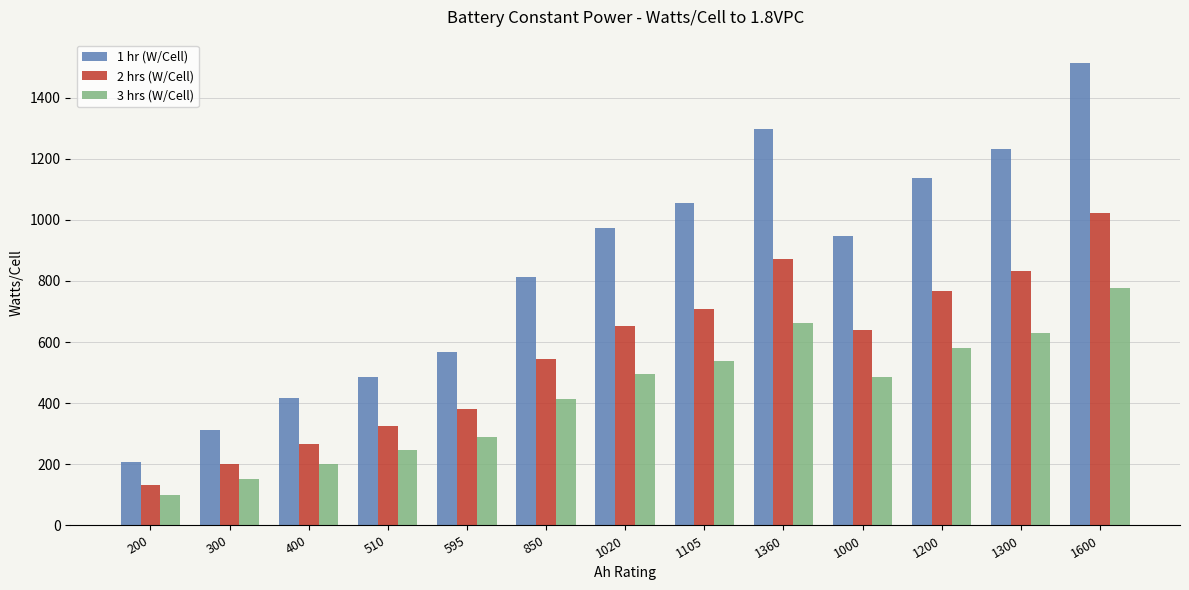

What are all the series names shown in the legend?

1 hr (W/Cell), 2 hrs (W/Cell), 3 hrs (W/Cell)